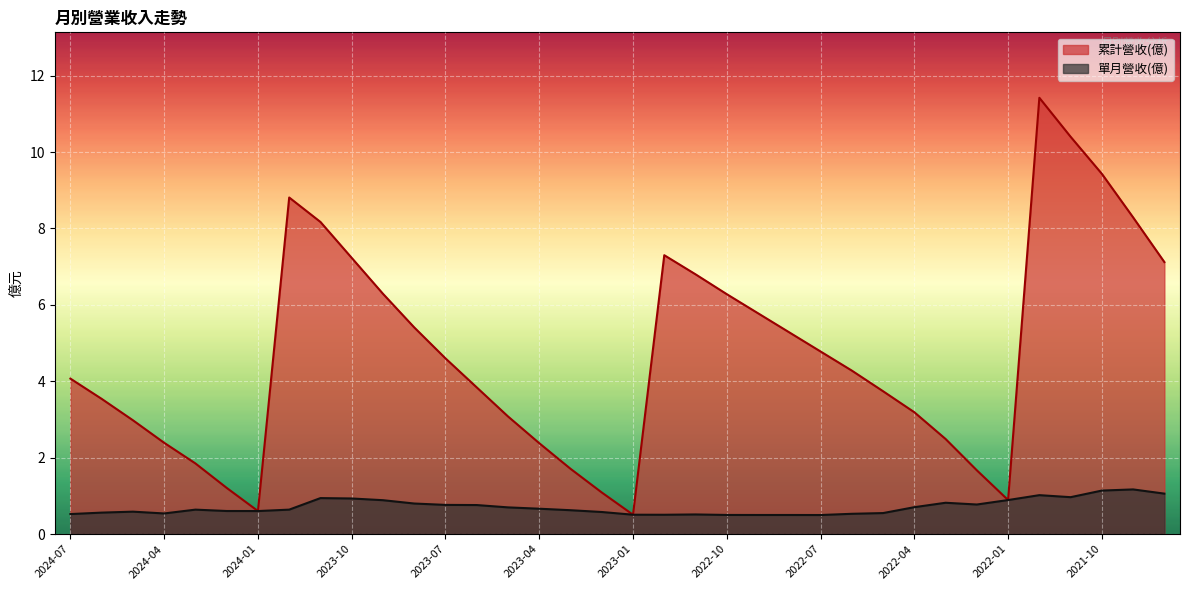

Which series changed the most between 2021-12 and 2021-09?

累計營收(億)